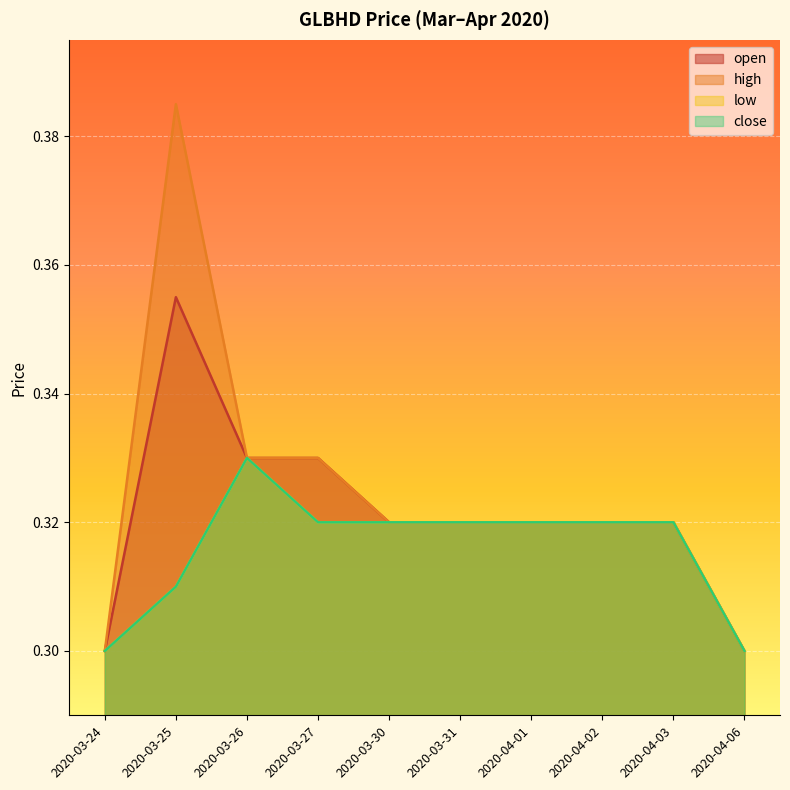

At 2020-03-31, list the series in order from largest to smallest.

open, high, low, close